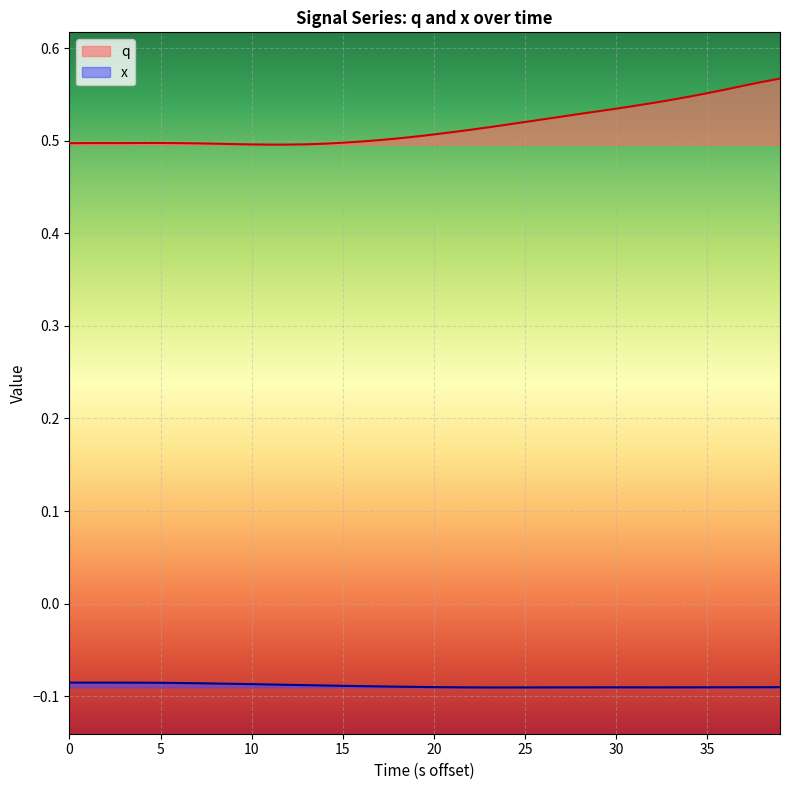

True or false: x and q cross at least once.

False